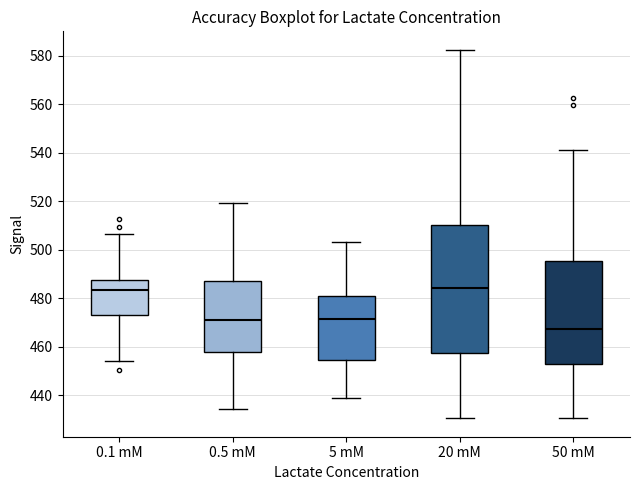

Where does the lower whisker of the box for 50 mM end on the y-axis? The values are not printed on the chart, so give them approximately, as read against the axis.

430